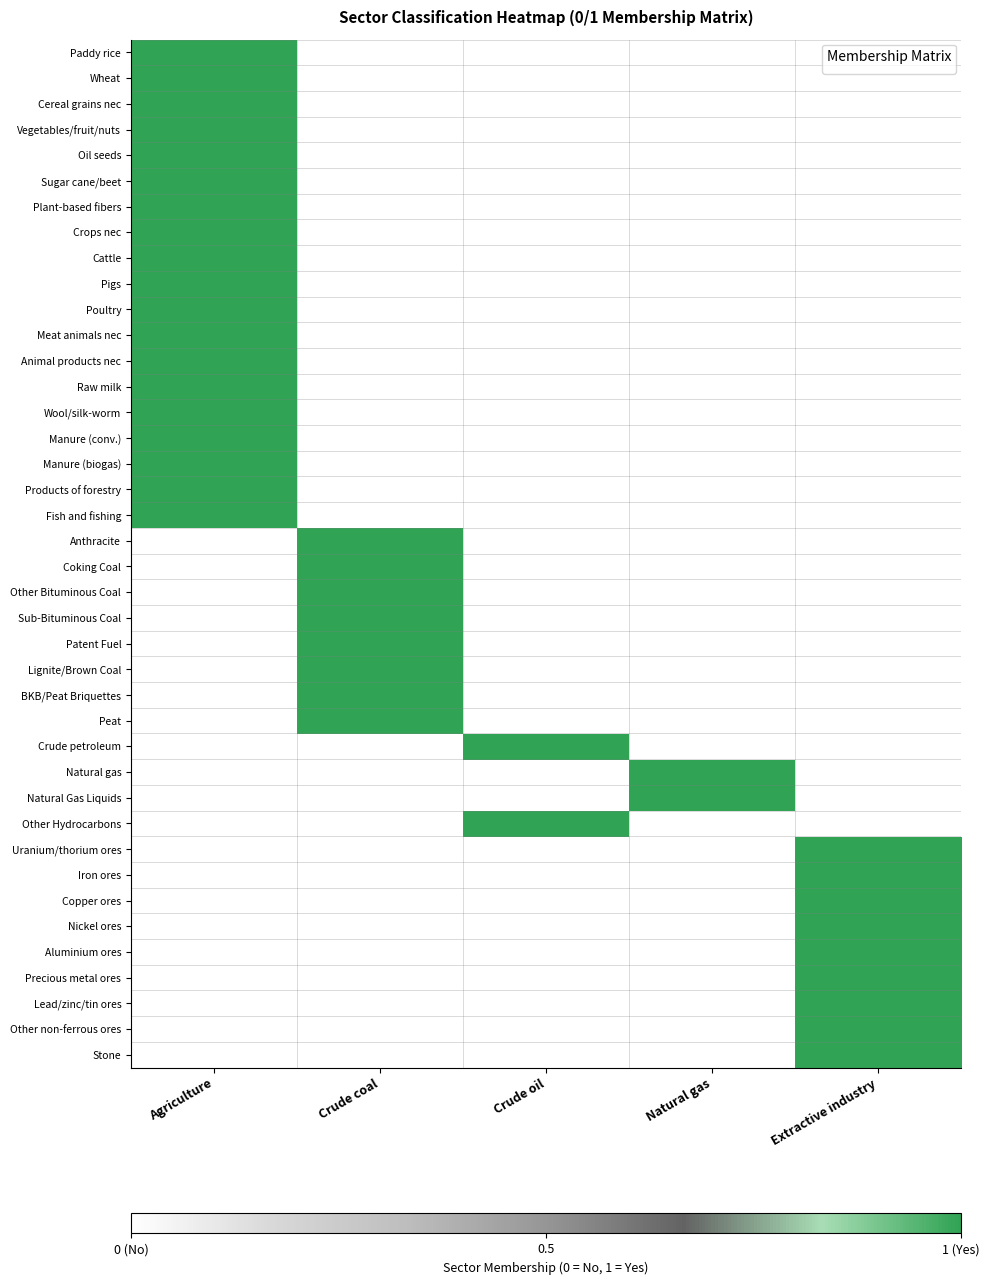

Which series has the largest total across all categories?

Paddy rice